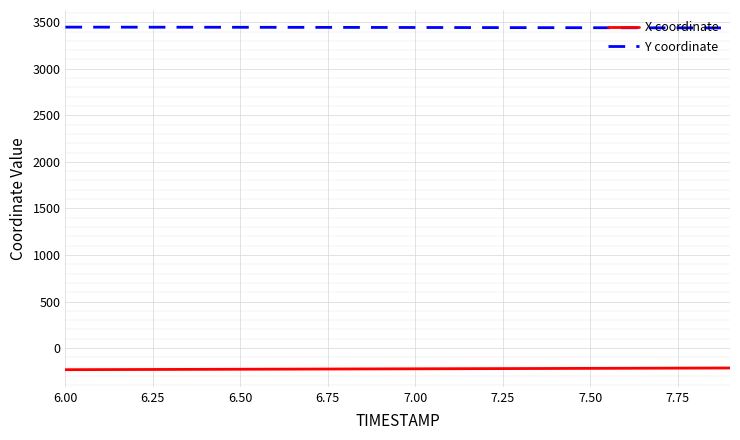

True or false: Y coordinate and X coordinate intersect in this chart.

False